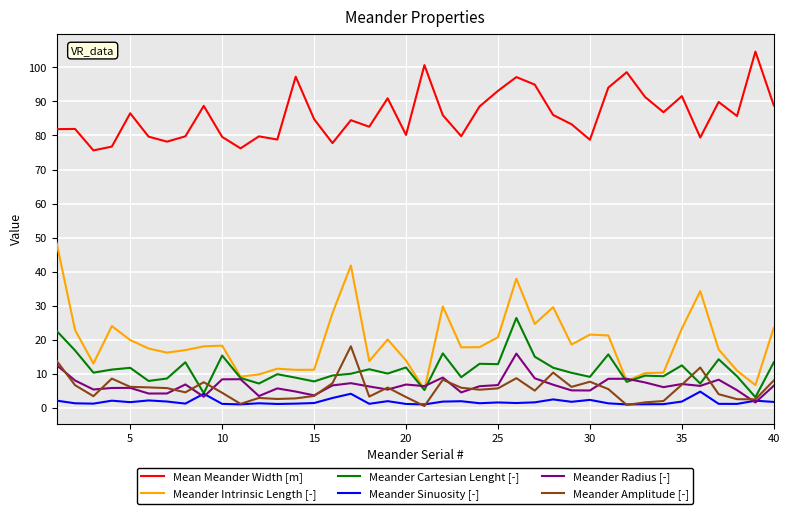

True or false: Meander Intrinsic Length [-] and Meander Sinuosity [-] intersect in this chart.

False